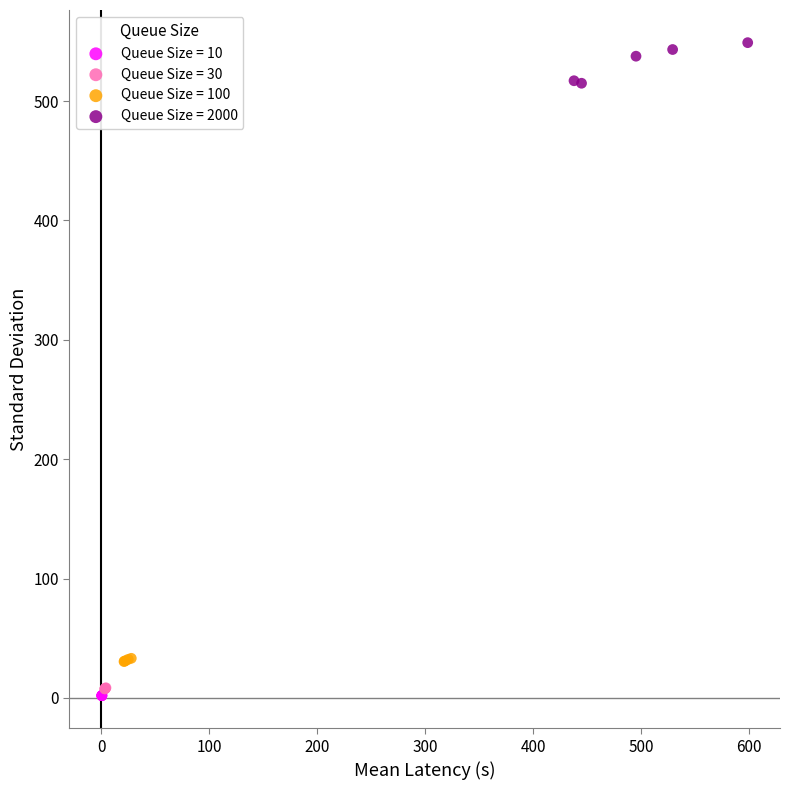

Which series contains the highest Y value?

Queue Size = 2000